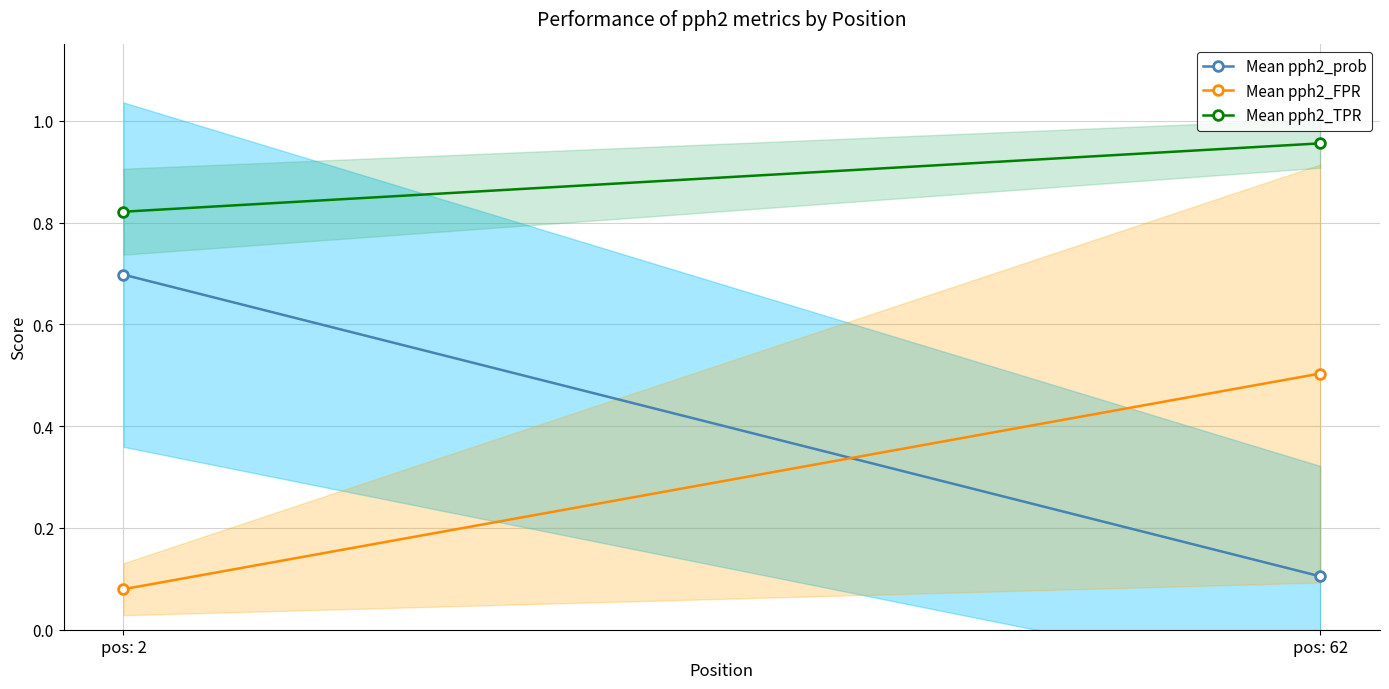

Is this an area chart (filled region under the line)?

No